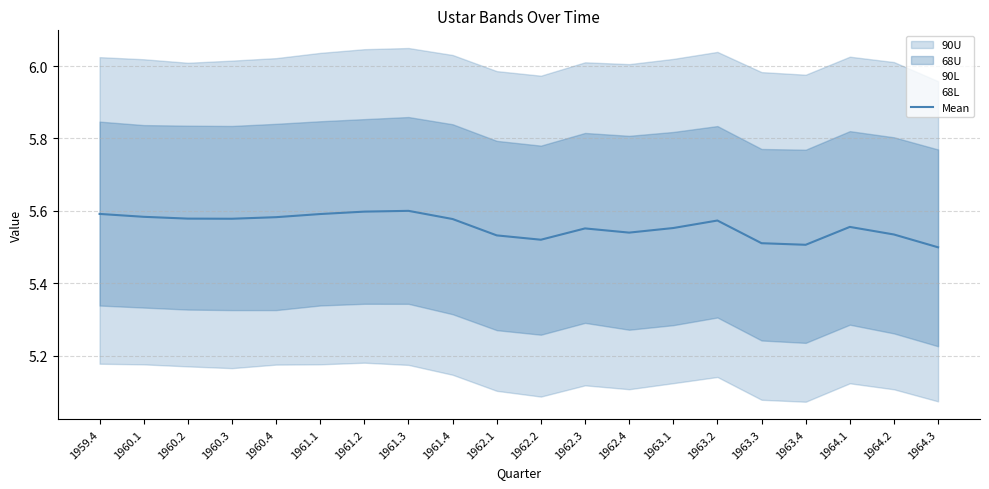

What position from the right is 1962.4?

8